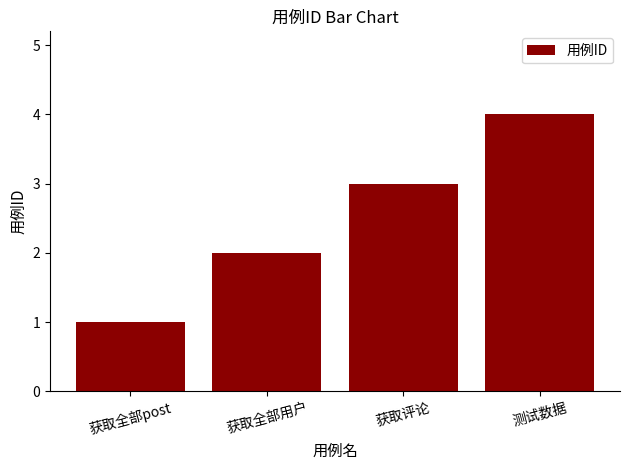

Does the chart contain any negative values?

No